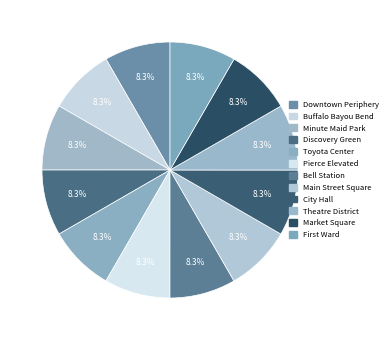

Count the number of slices in the pie.

12